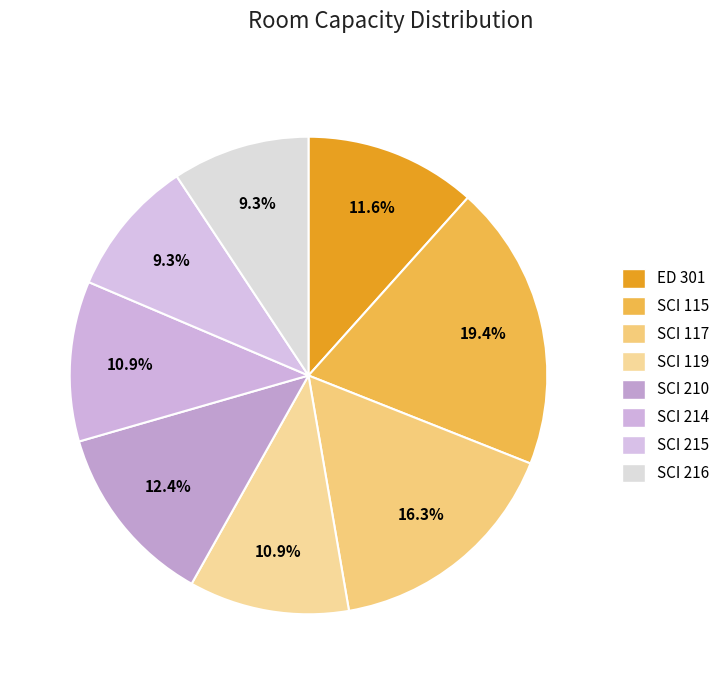

Rank the categories by value from lowest to highest.

SCI 215, SCI 216, SCI 119, SCI 214, ED 301, SCI 210, SCI 117, SCI 115